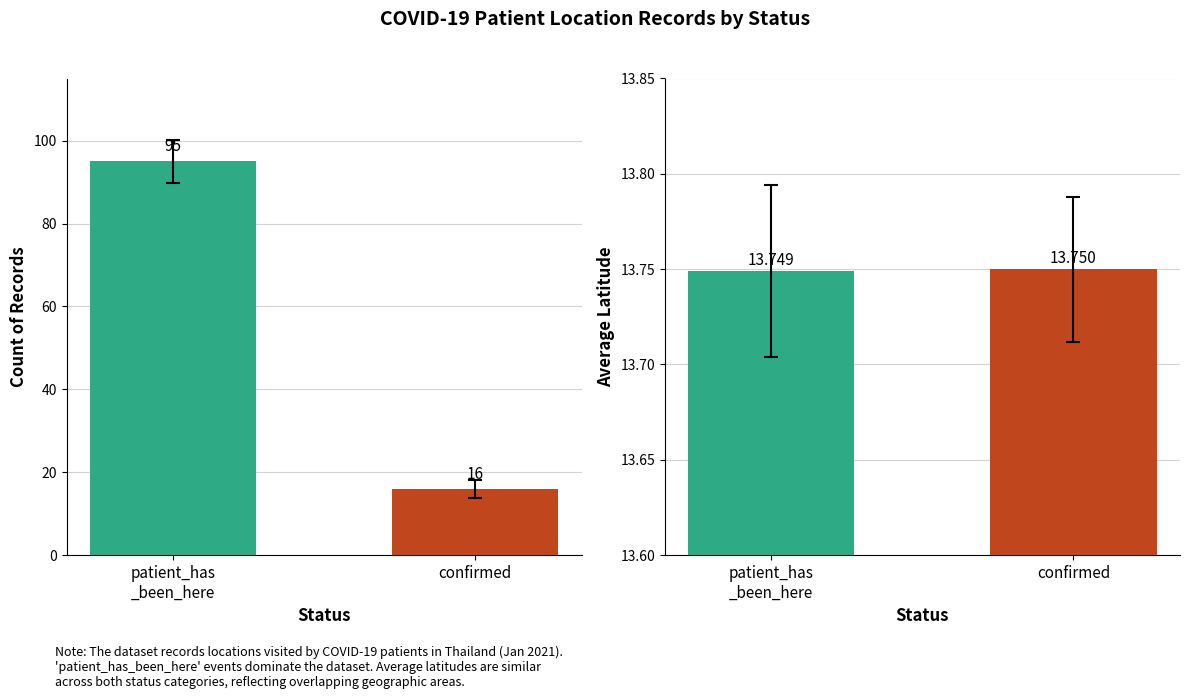

Between confirmed and patient_has_been_here, which is larger?

patient_has_been_here